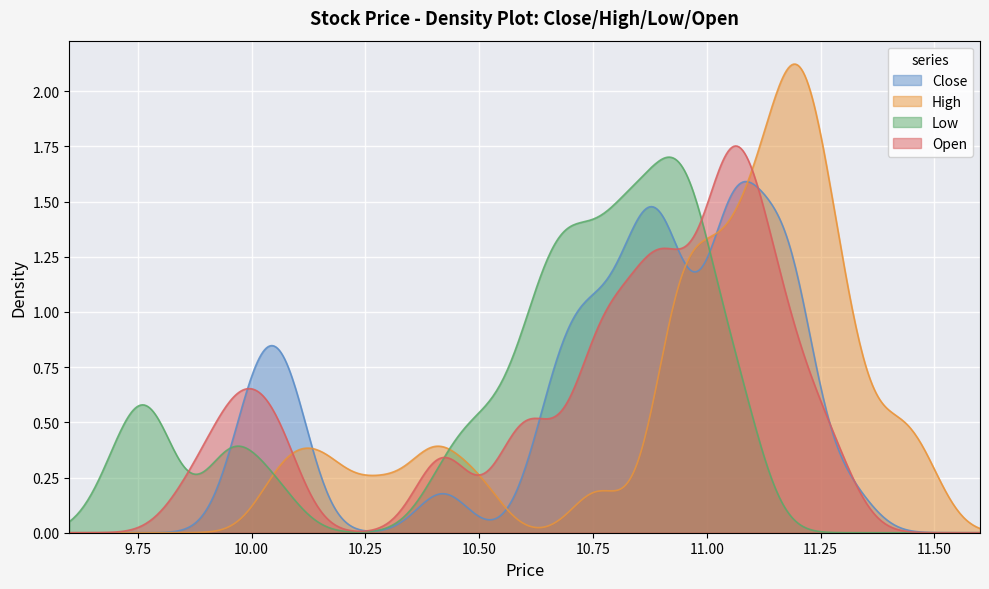

True or false: High has more than 2 interior local peaks.

True